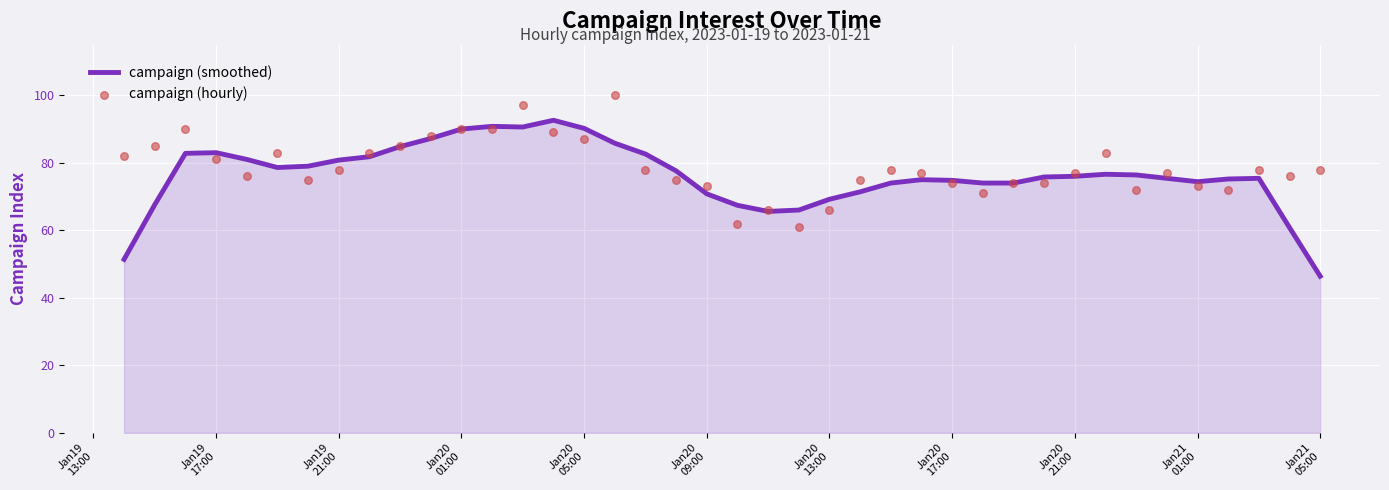

Which series has the largest Y range (max minus min)?

campaign (smoothed)